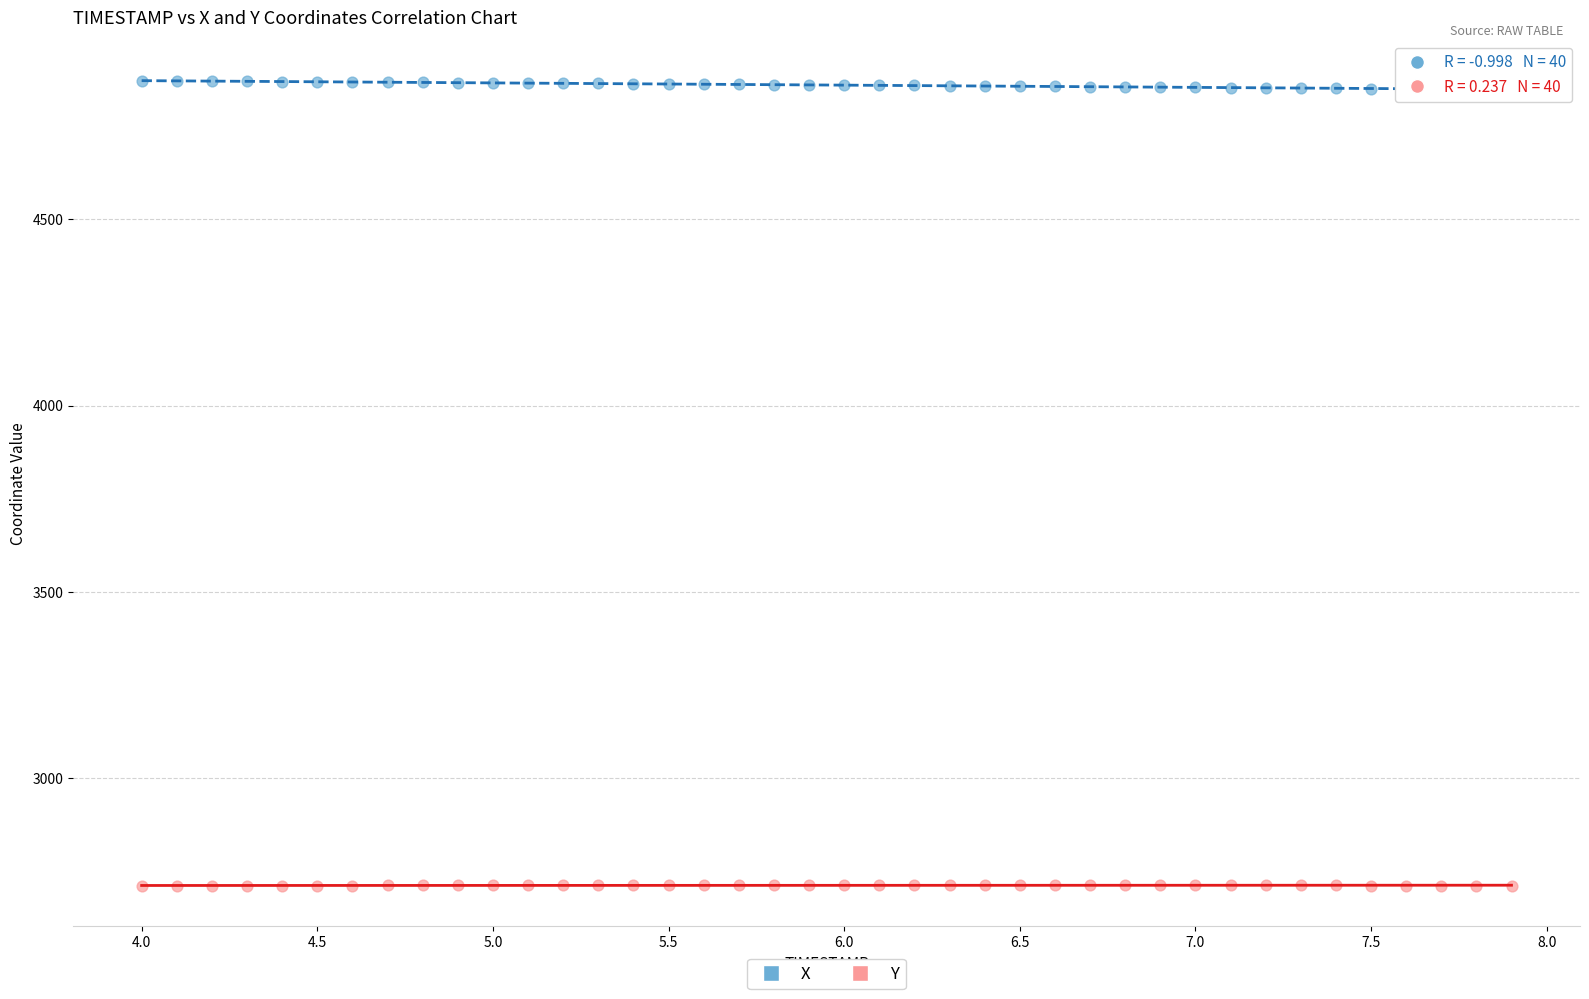

What is the X range (max minus min) for the scatter plot?

3.9